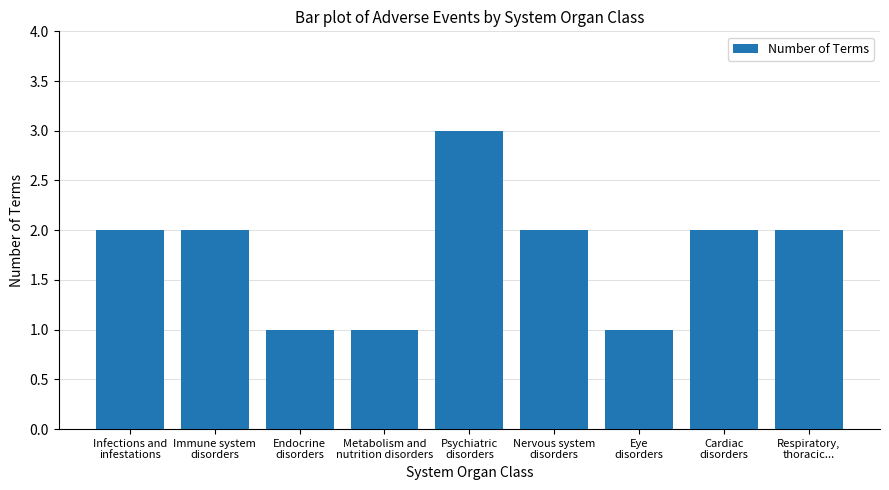

Which has a higher value, Cardiac
disorders or Psychiatric
disorders?

Psychiatric
disorders